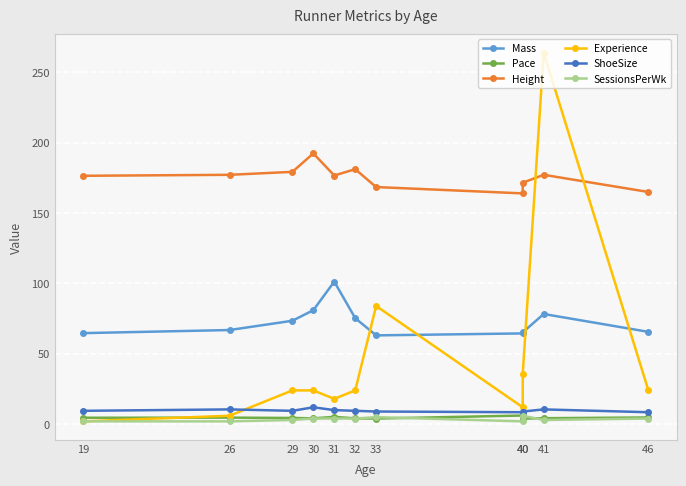

Is it true that ShoeSize equals 9.5 at 19?

True